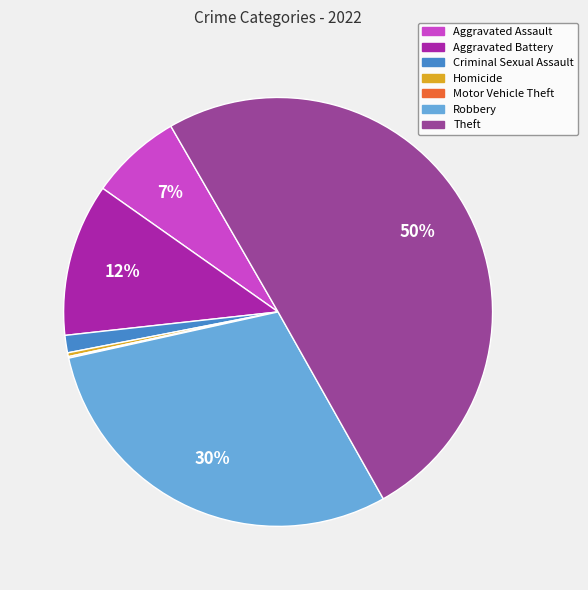

What percentage is the Aggravated Battery slice, to the nearest percent?

12%